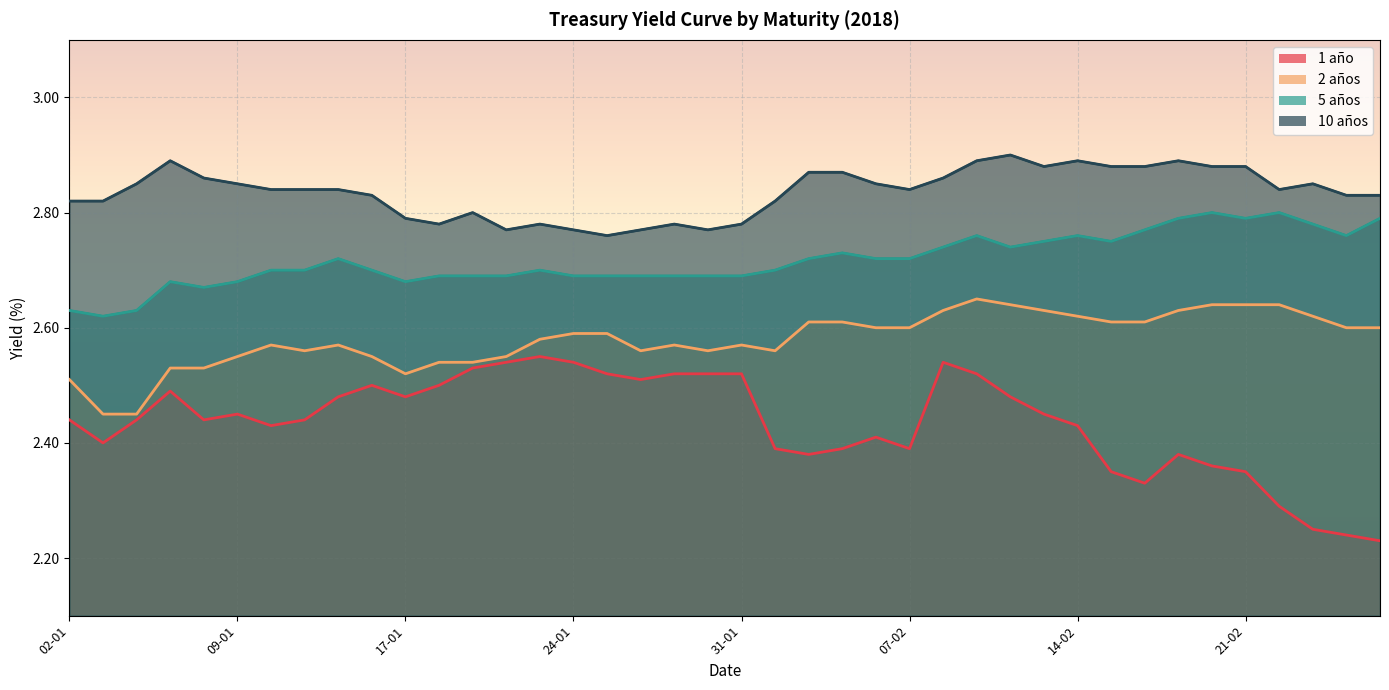

What are all the series names shown in the legend?

1 año, 2 años, 5 años, 10 años